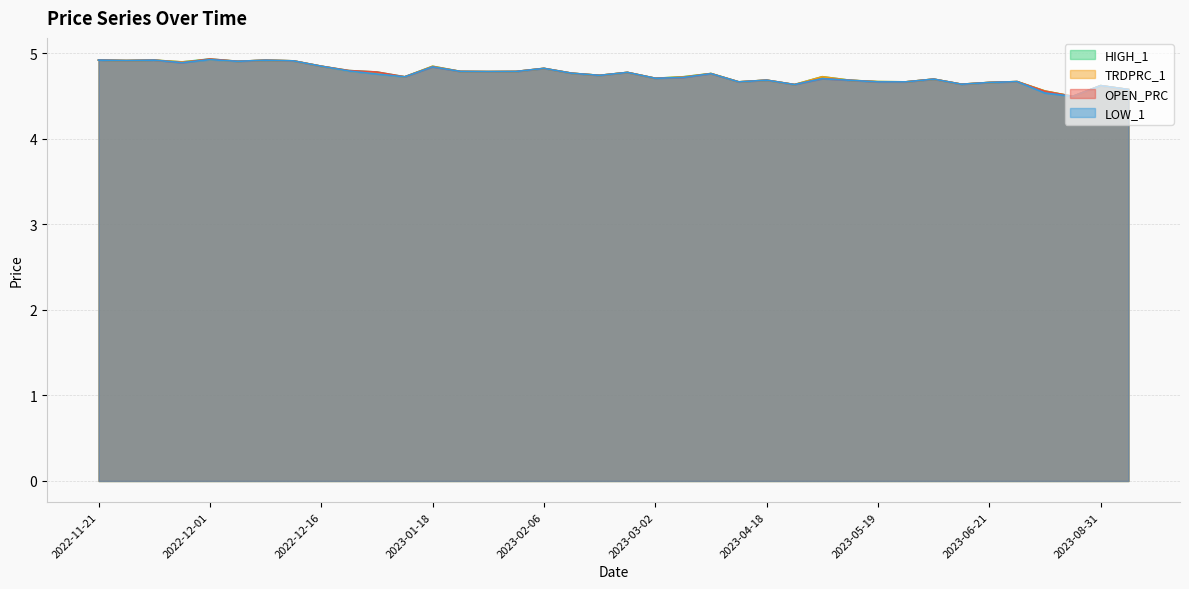

What is the approximate value of OPEN_PRC at 2023-01-26?

4.8